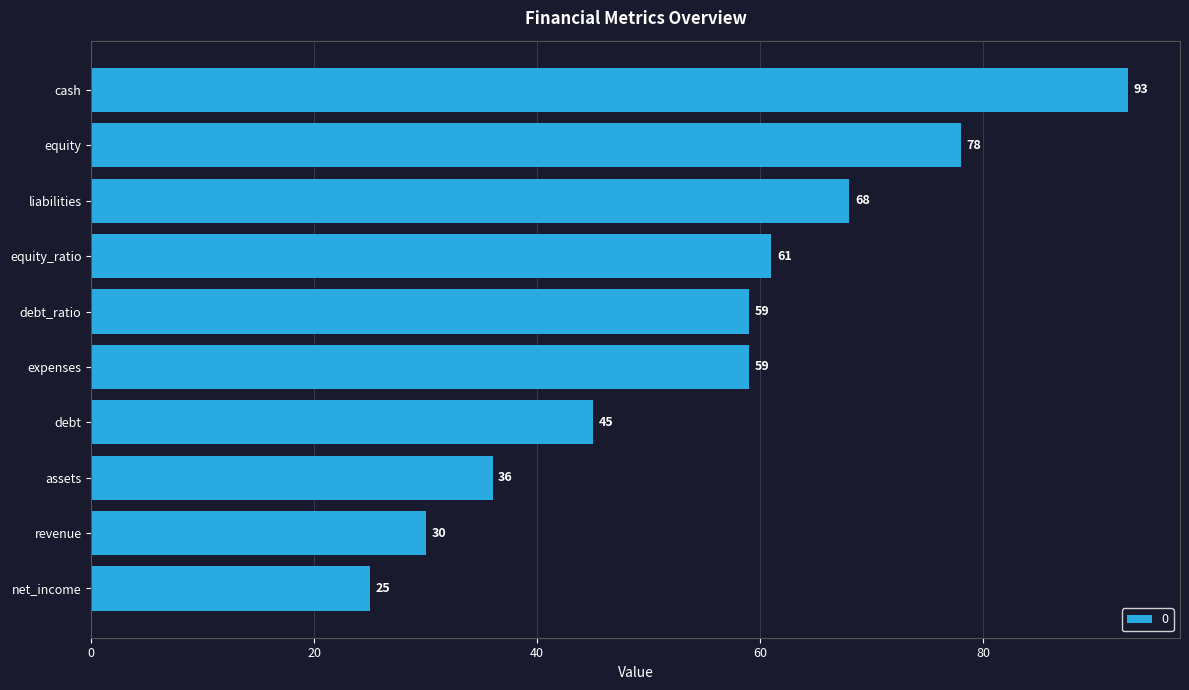

The value at expenses is 59. True or false?

True